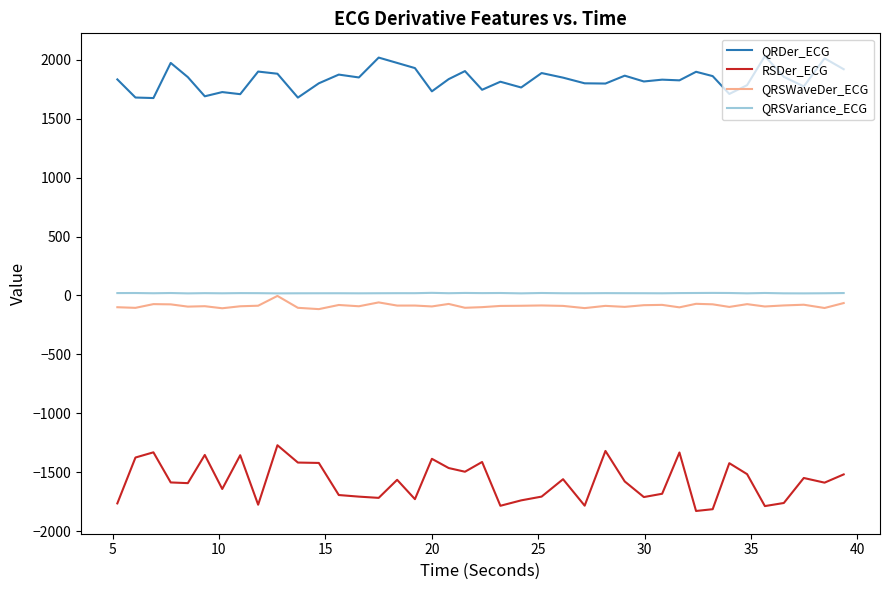

What is the lowest value of the QRSWaveDer_ECG series?

-115.5